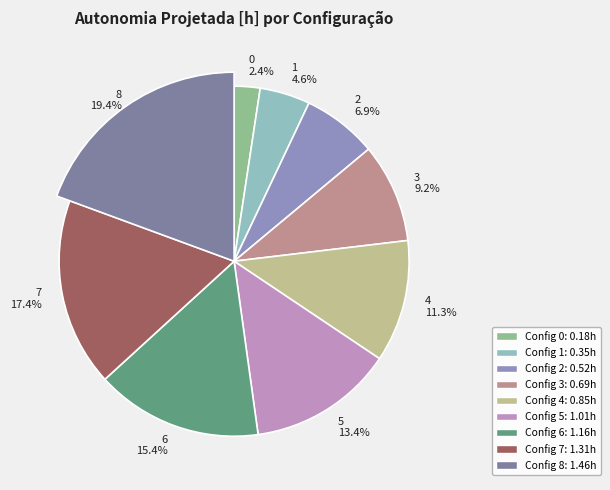

To the nearest percent, what is the combined percentage of 5 and 2?

20%